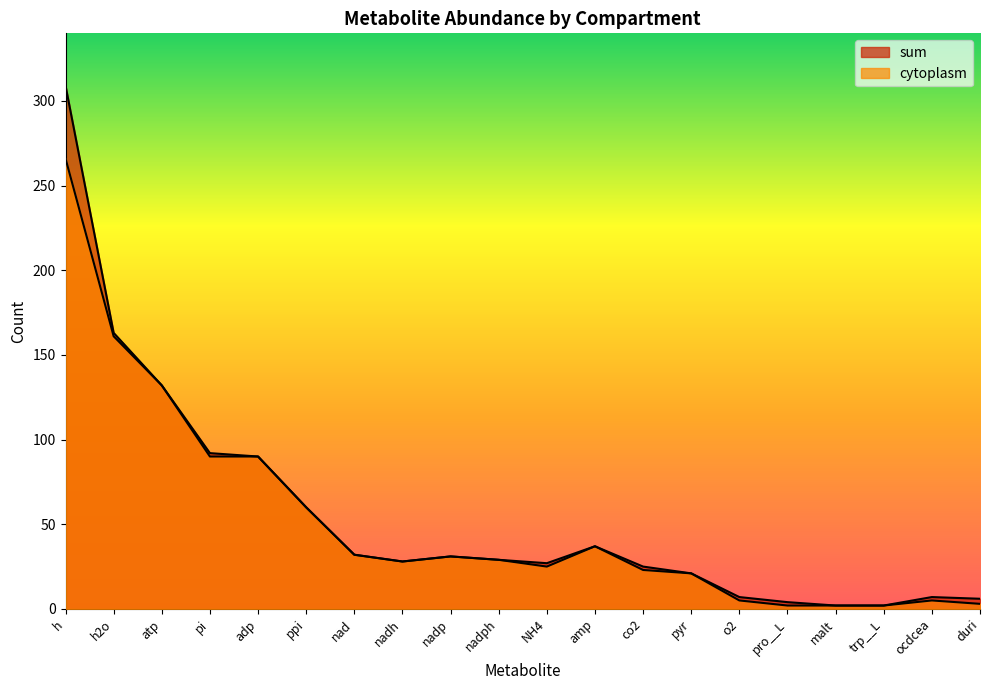

Which category has the highest value in the cytoplasm series?

h